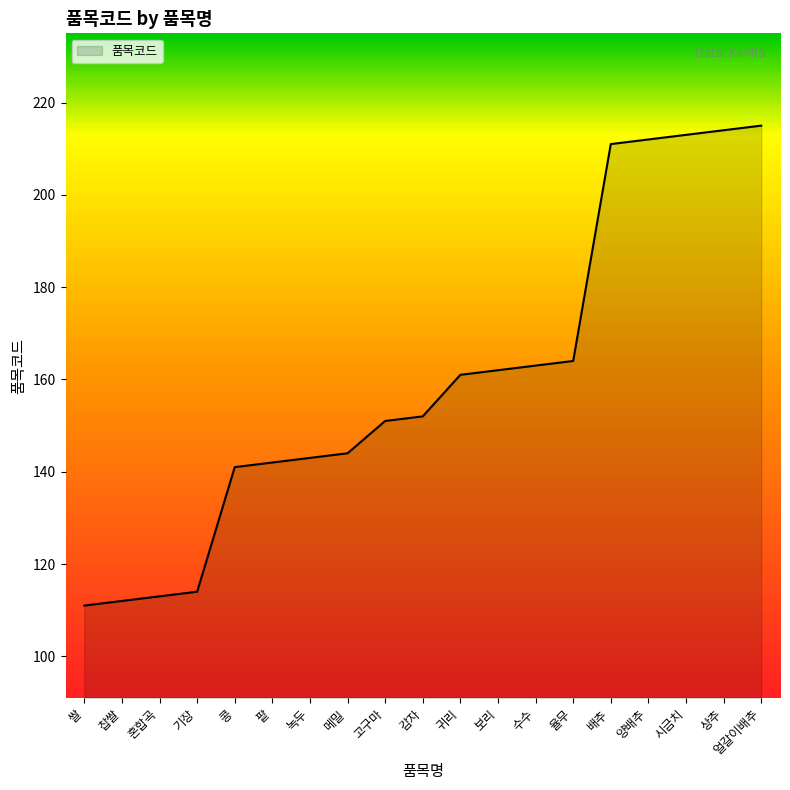

What is the difference between the values at 얼갈이배추 and 수수?

52